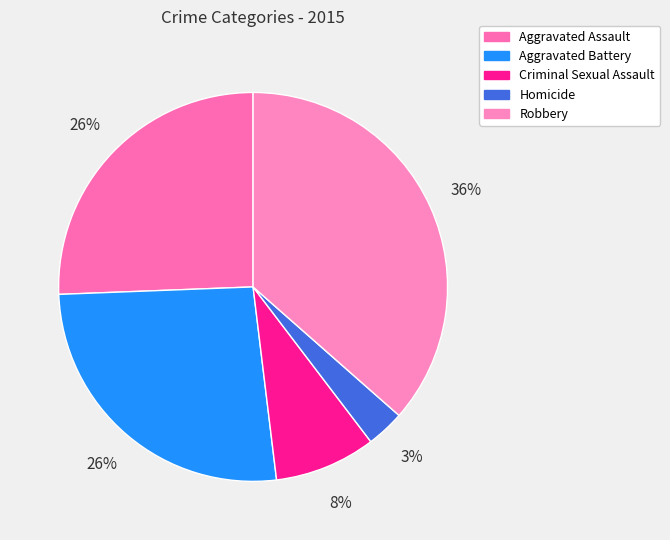

How many slices are in this pie chart?

5